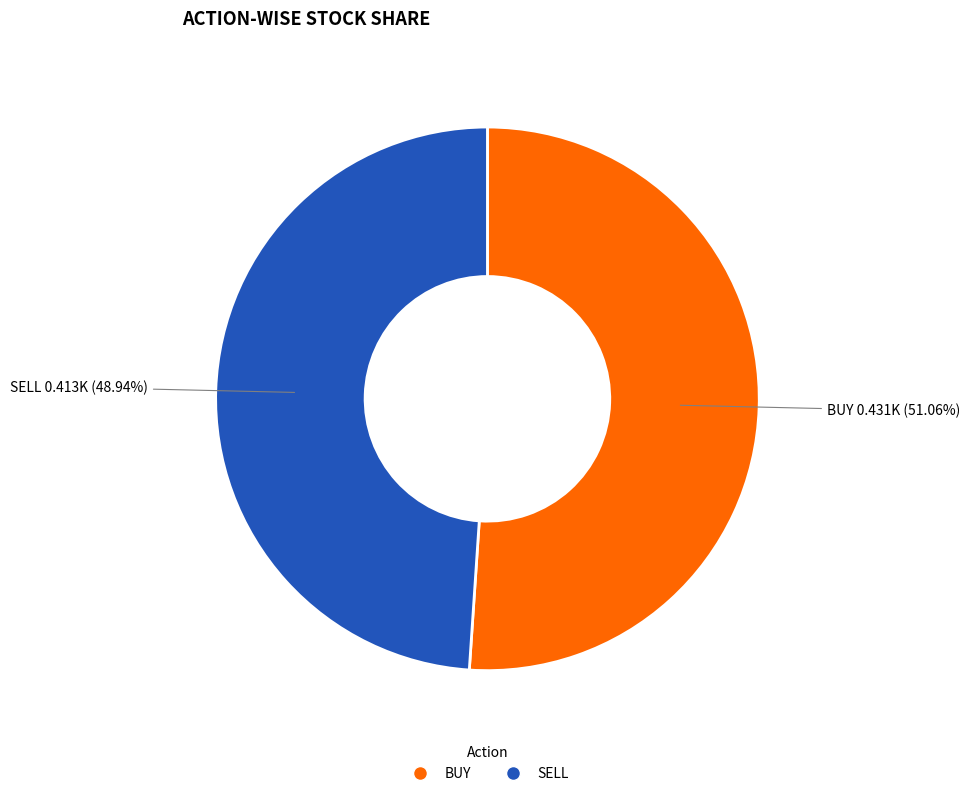

Combined, do BUY and SELL account for over 50%?

Yes